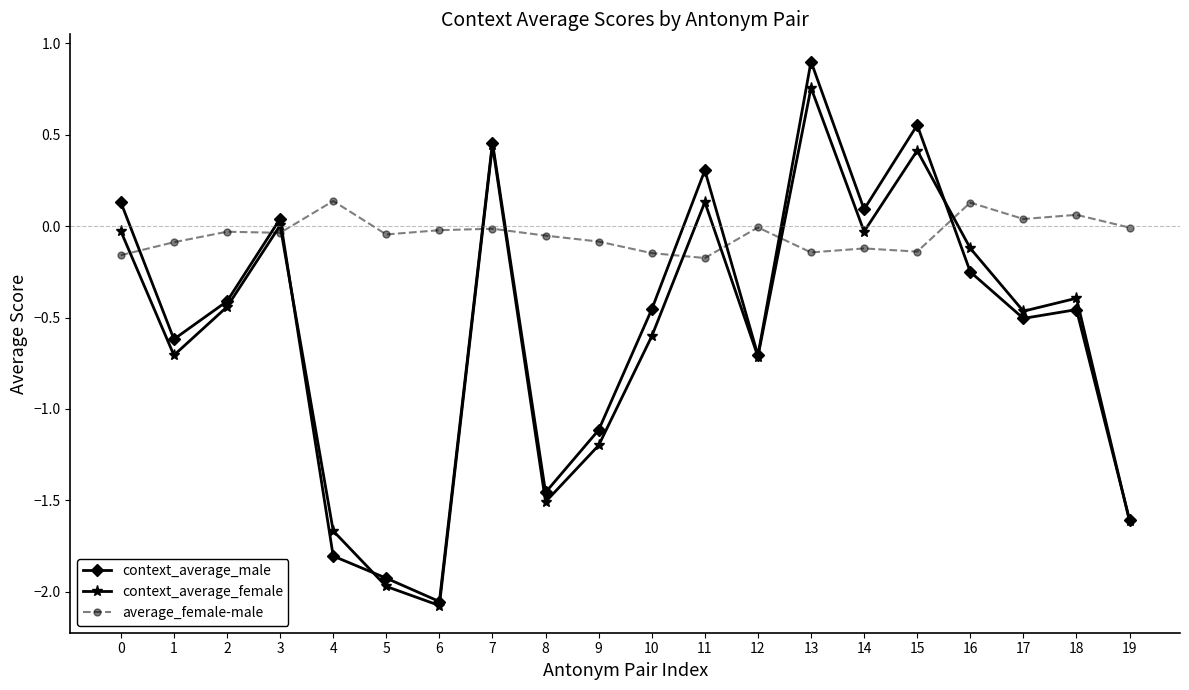

True or false: average_female-male has more than 1 interior local peaks.

True